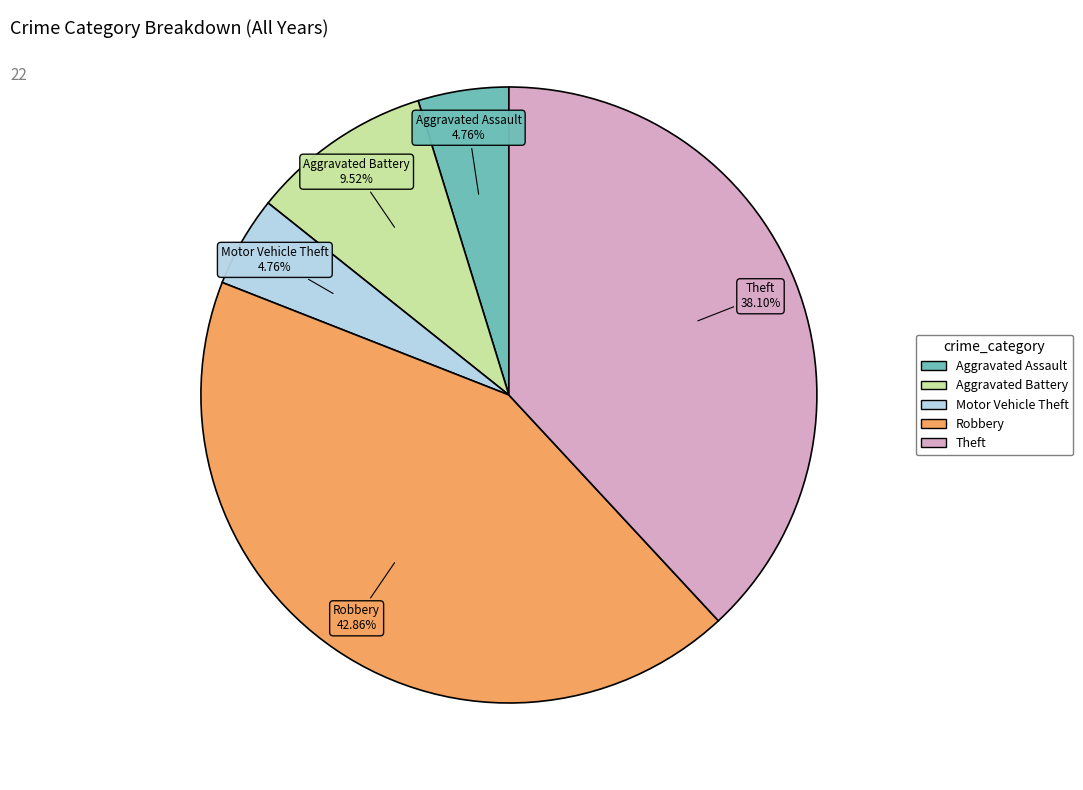

Count the number of slices in the pie.

5